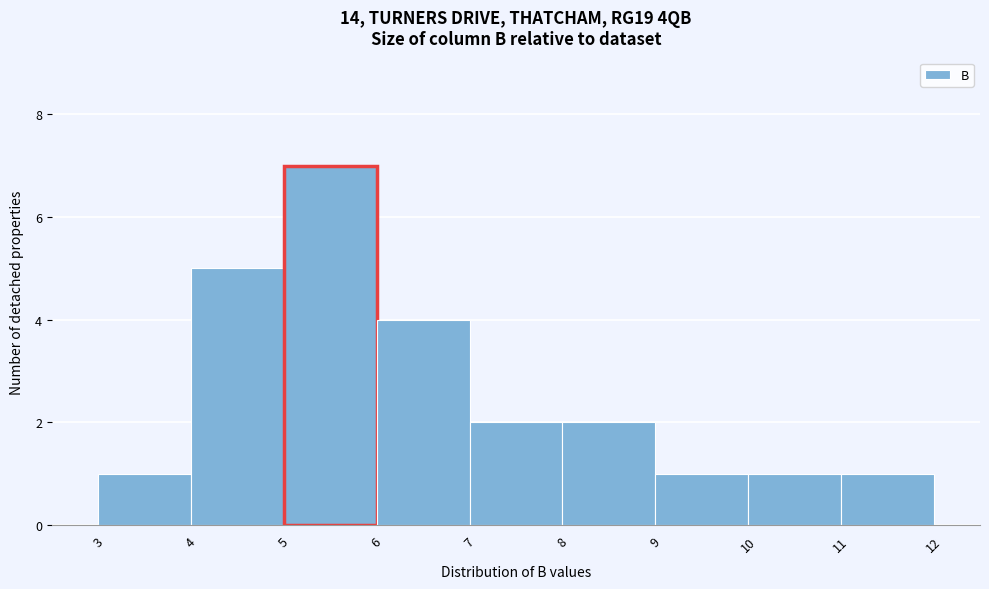

What is the height of the bar covering 11 to 12 on the x-axis? The values are not printed on the chart, so give them approximately, as read against the axis.

1